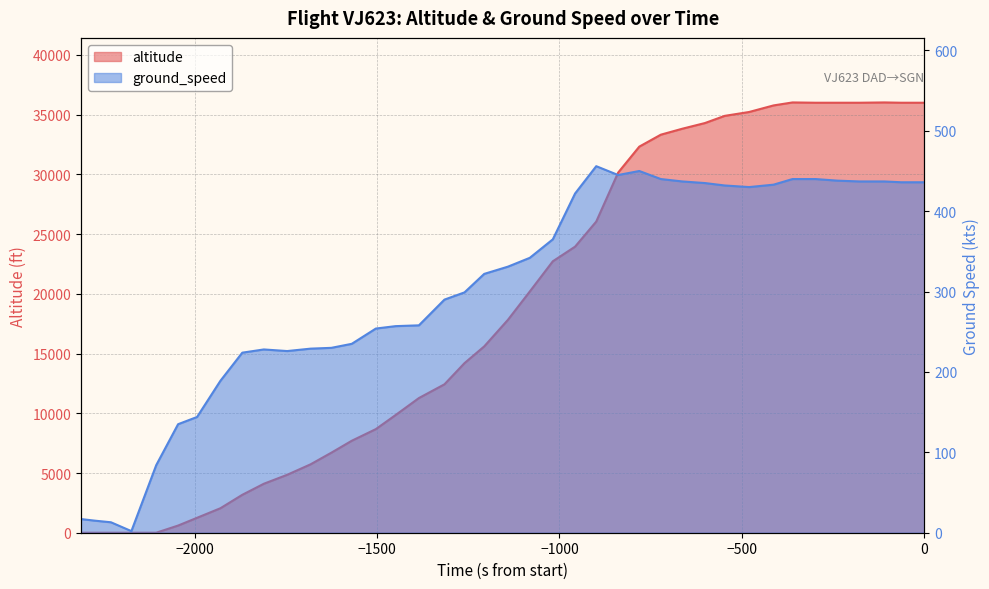

How many values in the ground_speed series exceed 331?

19